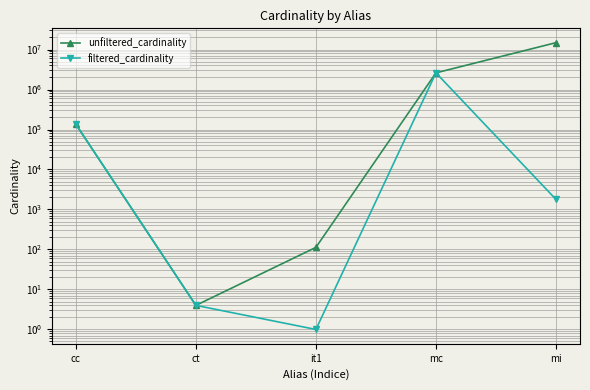

At which category does filtered_cardinality reach its first local peak?

mc